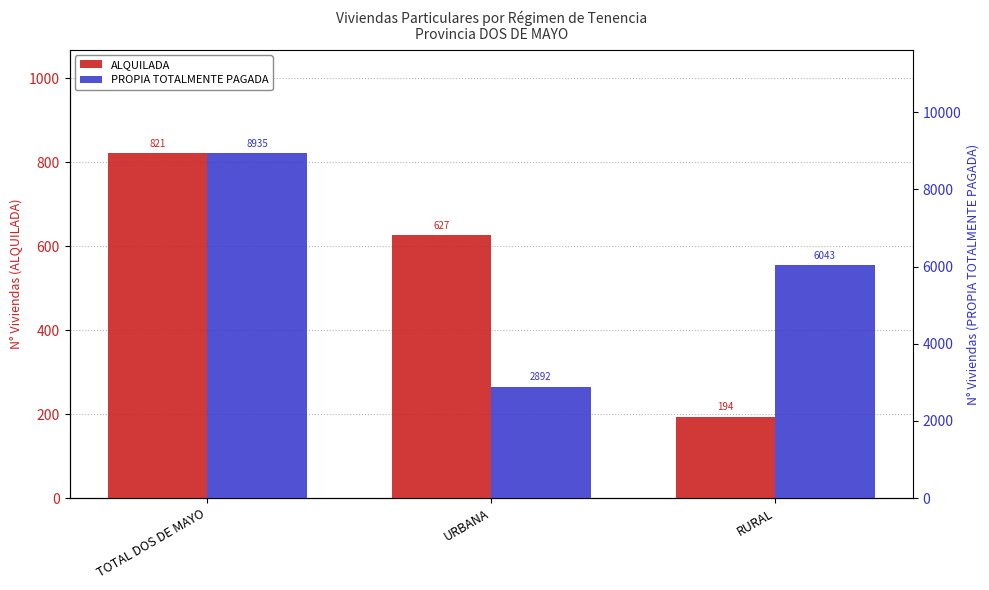

What is the spread (max minus min) of values at RURAL?

5849